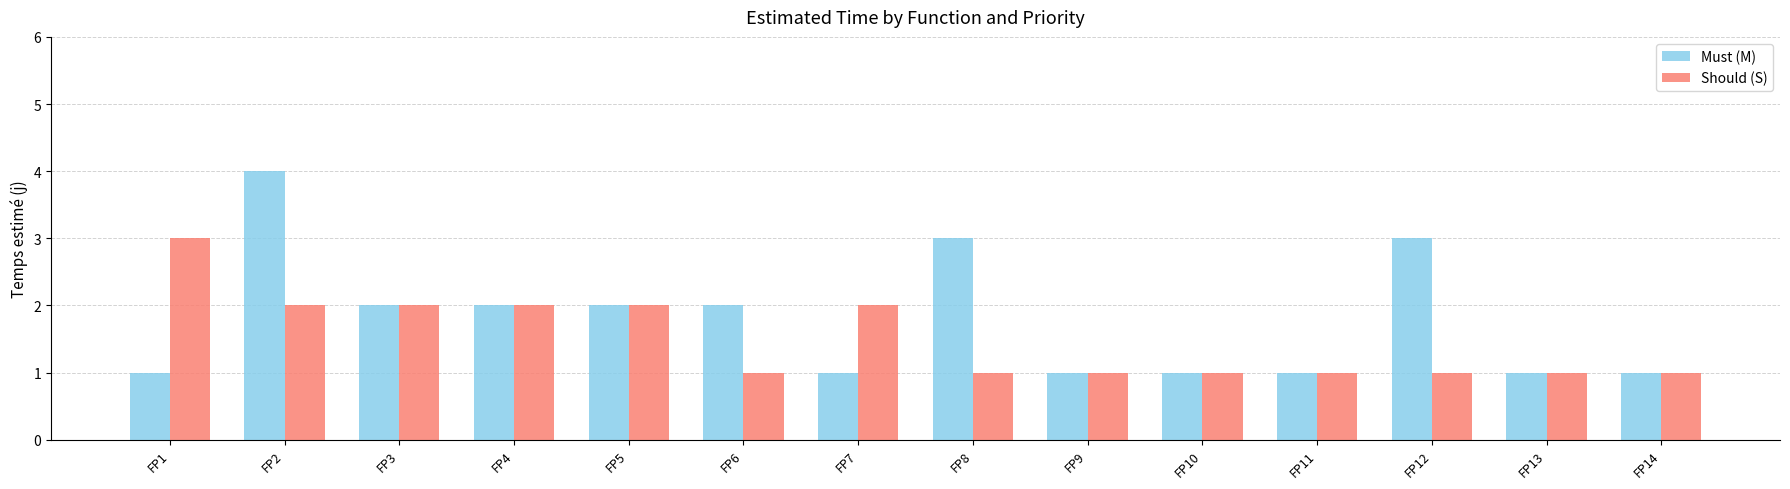

Rank the series by their maximum value, from lowest to highest.

Should (S), Must (M)